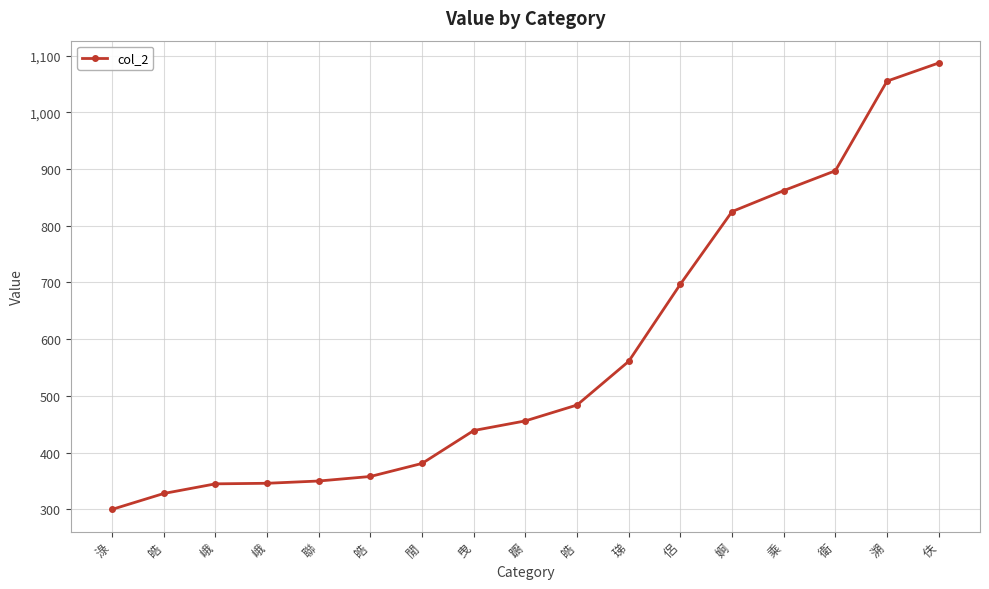

Rank the categories by value from lowest to highest.

淥, 皓, 峨, 峨, 聯, 皓, 閒, 曳, 躕, 皓, 珶, 侶, 婀, 乘, 衛, 溯, 伕